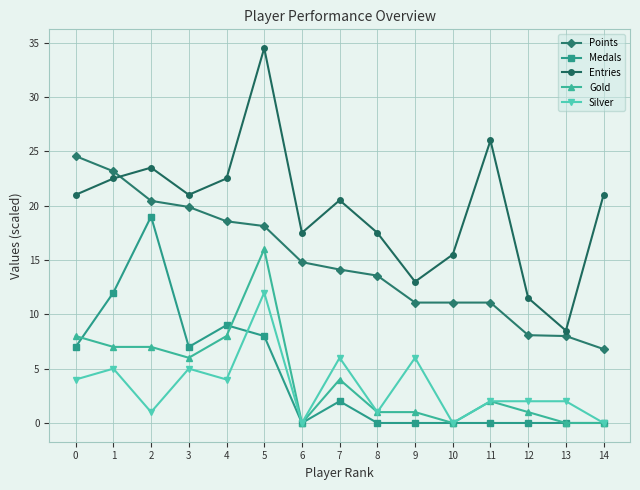

True or false: Entries has more than 0 interior local peaks.

True